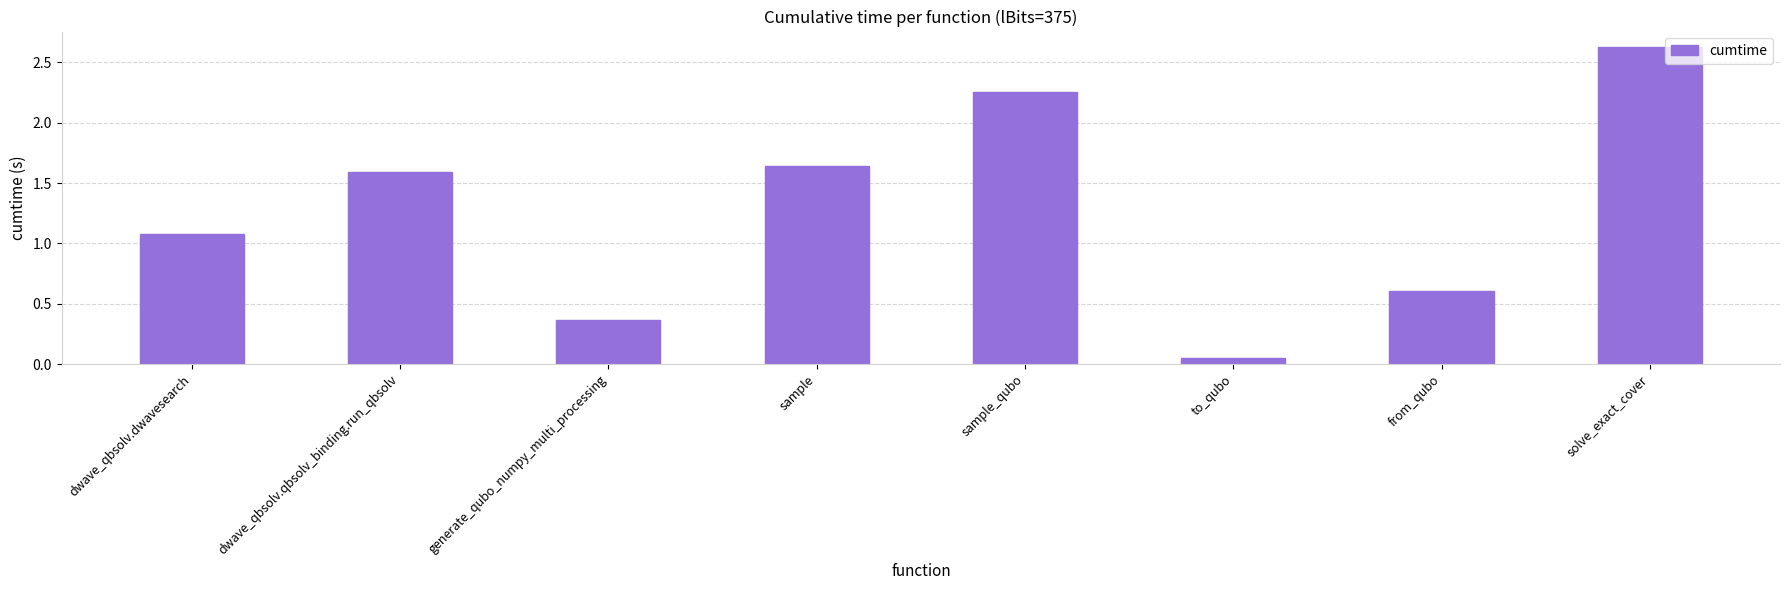

How many data points are less than 1?

3